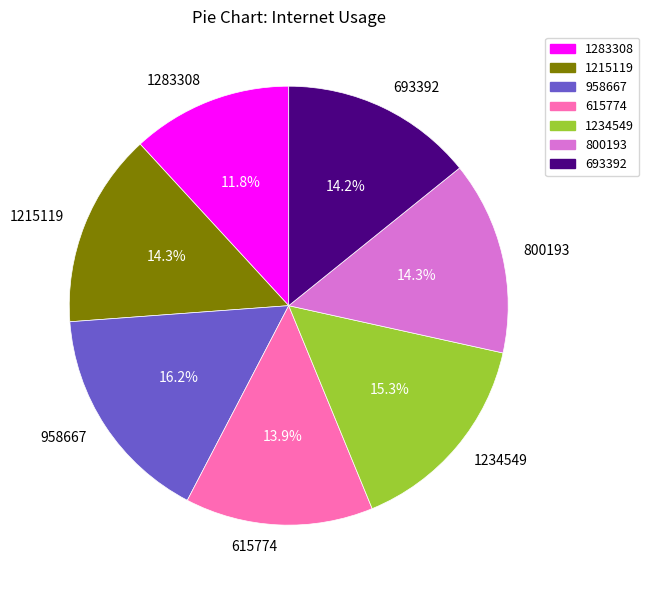

What percentage is the 958667 slice, to the nearest percent?

16%